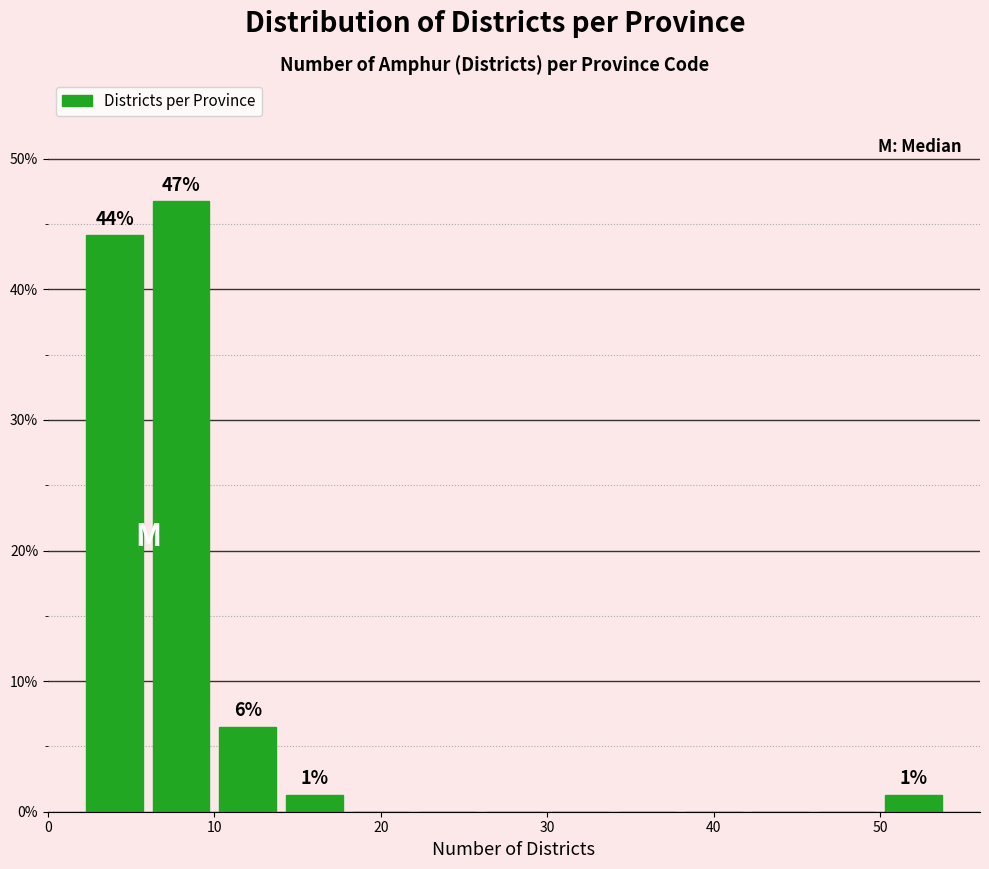

Which range on the x-axis has the tallest bar?

6 to 10